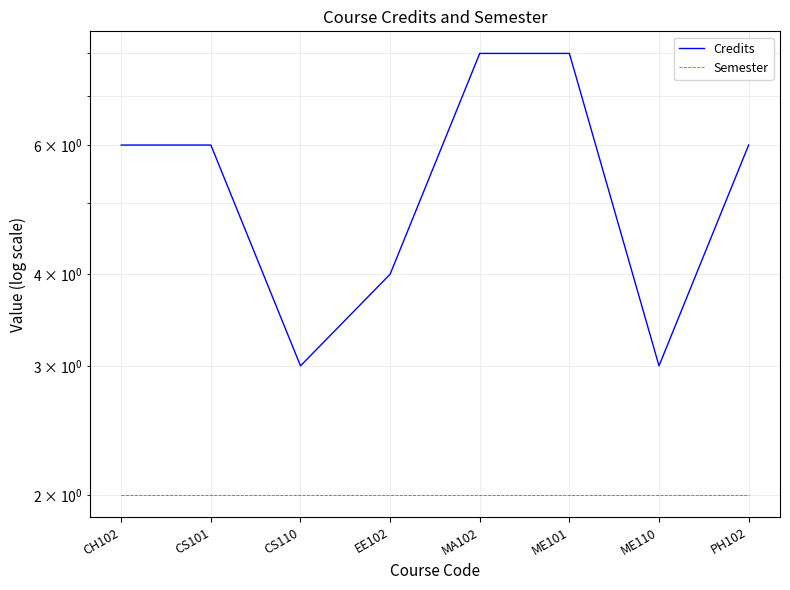

Reading right to left, list all the values displayed in this chart.

Credits: PH102=6	ME110=3	ME101=8	MA102=8	EE102=4	CS110=3	CS101=6	CH102=6
Semester: PH102=2	ME110=2	ME101=2	MA102=2	EE102=2	CS110=2	CS101=2	CH102=2